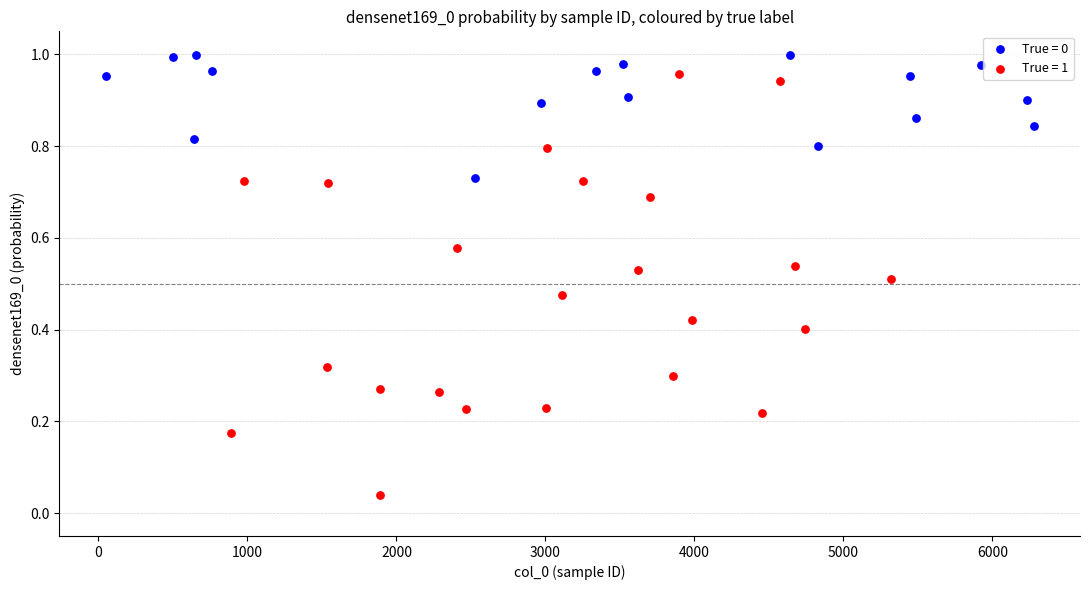

Which series has the largest Y range (max minus min)?

True = 1